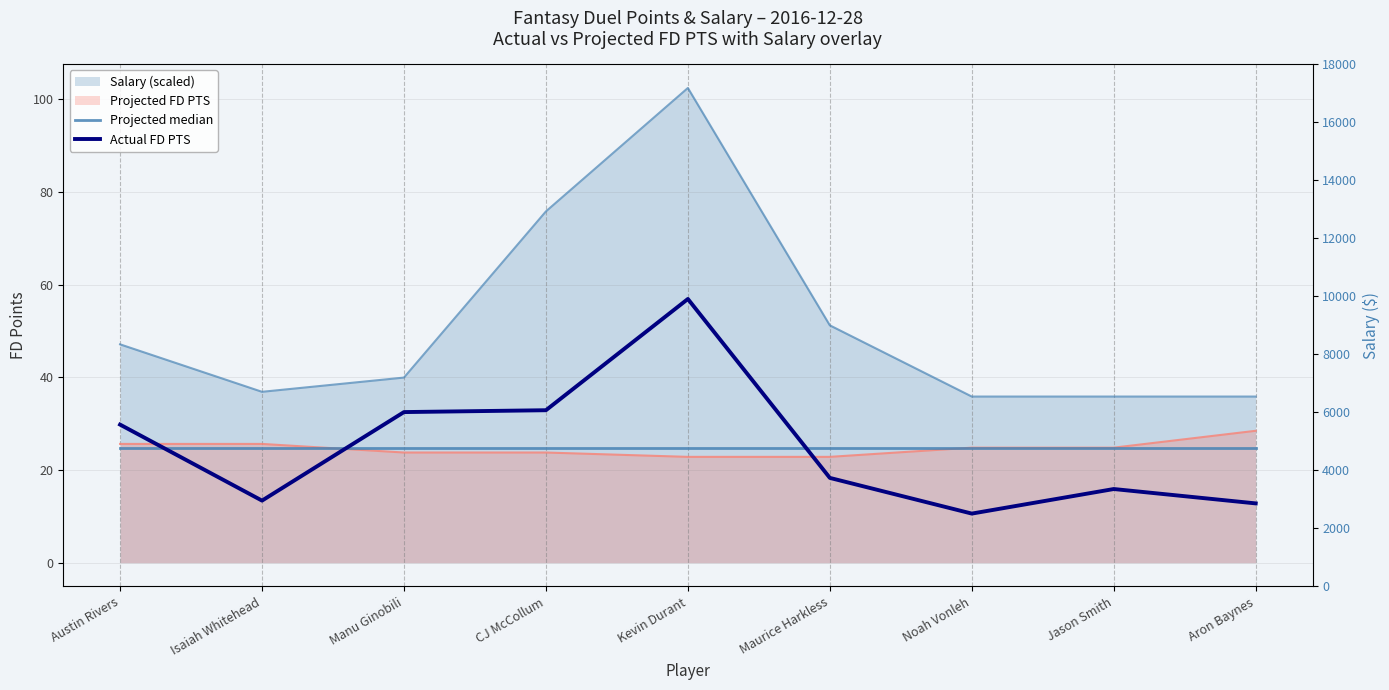

True or false: Actual FD PTS has more than 2 interior local peaks.

False